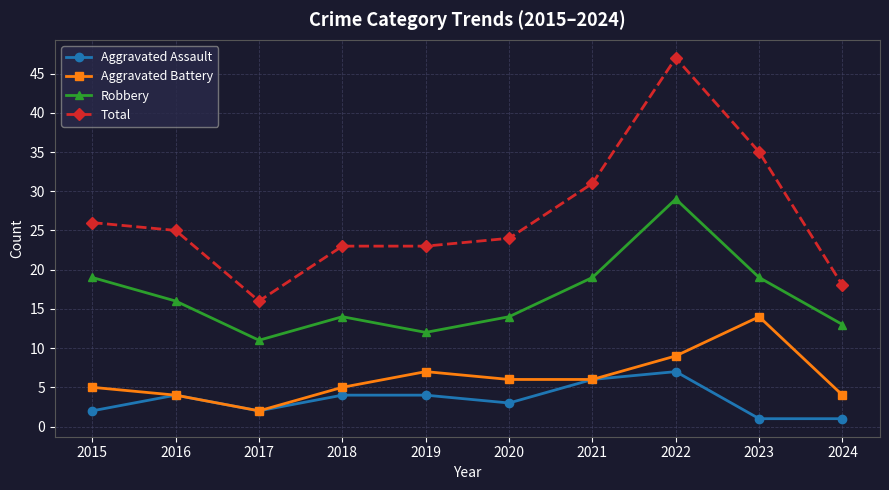

What is the minimum value for Total?

16